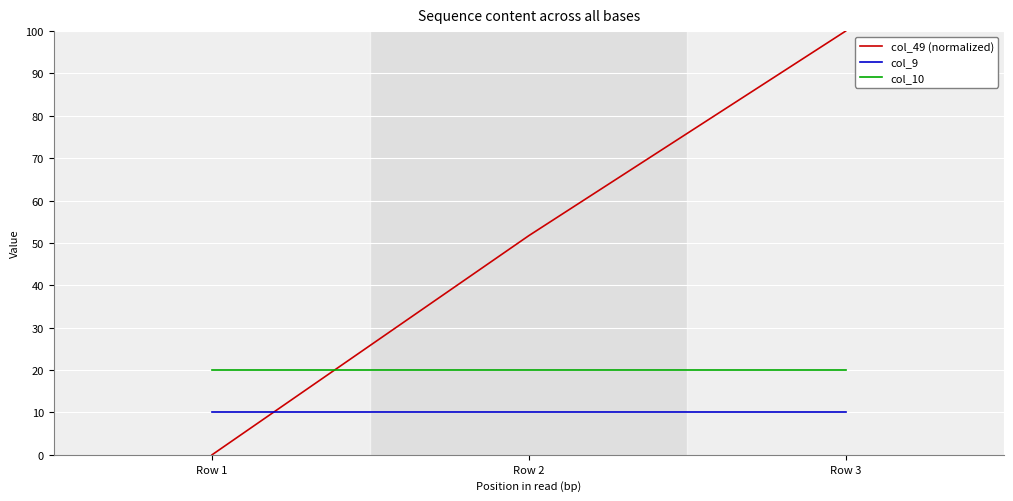

The value of col_10 at Row 1 is 31.4. True or false?

False